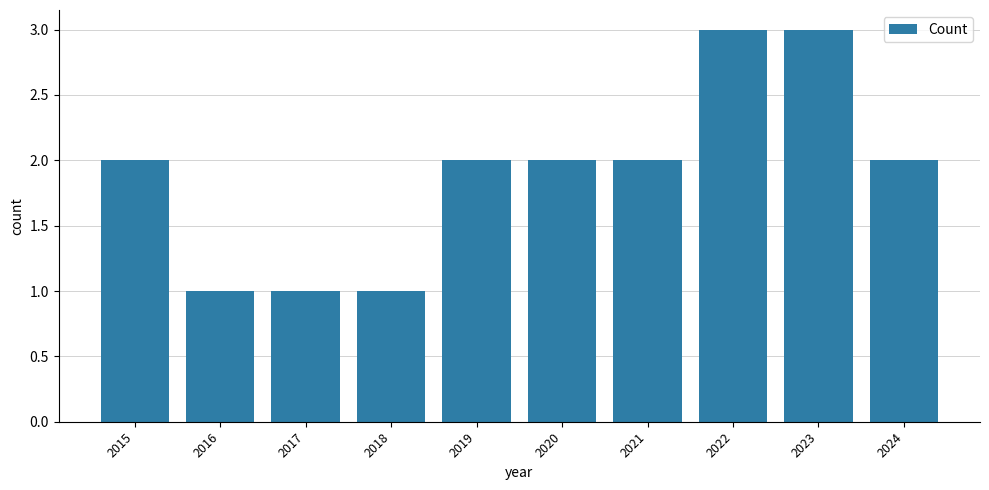

True or false: the data shows 2 at 2015.

True